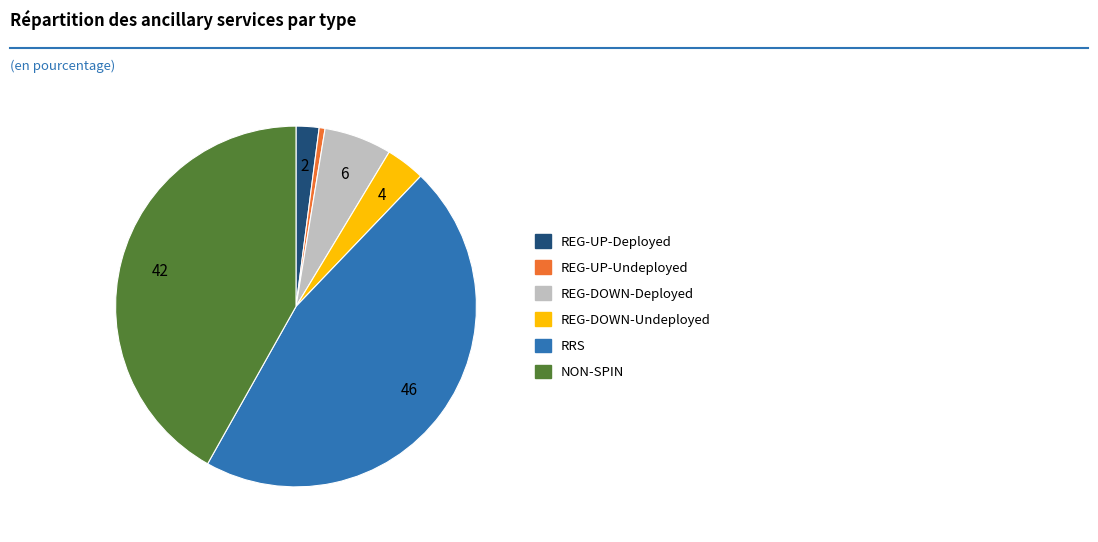

Which slice is the smallest?

REG-UP-Undeployed